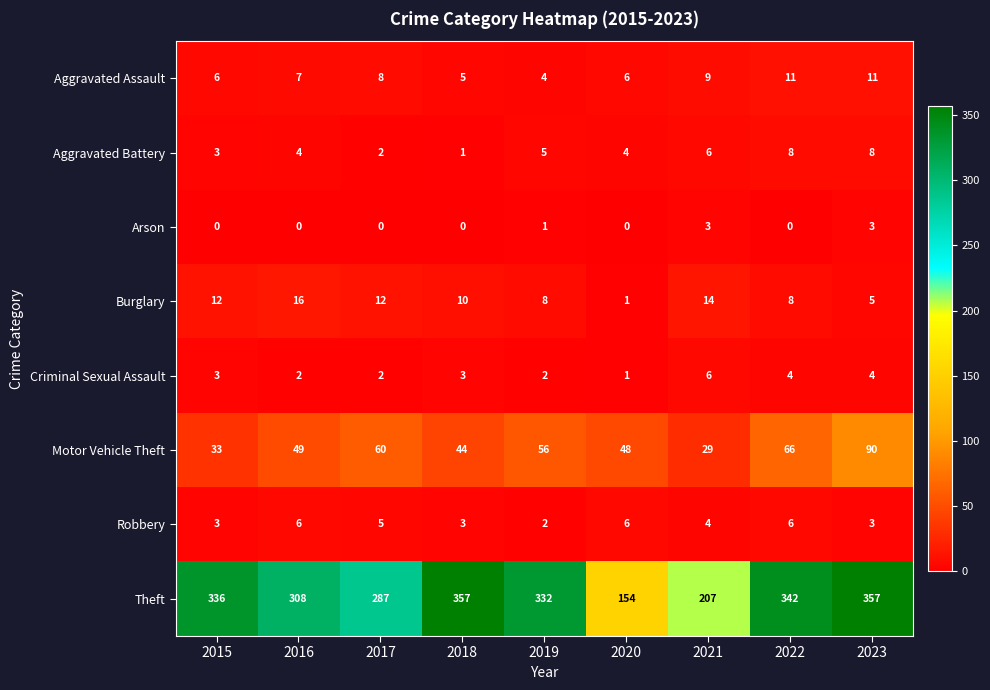

The Aggravated Battery series shows 4 at 2016. True or false?

True